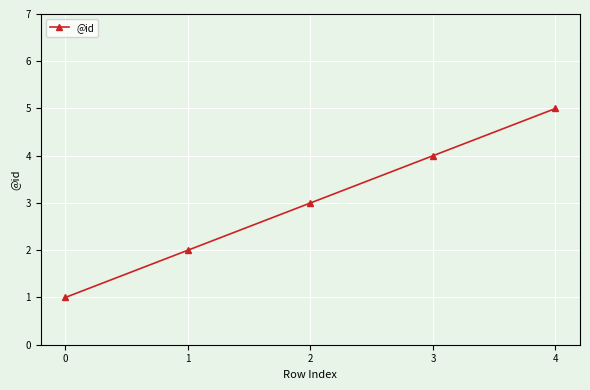

Reading left to right, list all the values displayed in this chart.

0=1	1=2	2=3	3=4	4=5